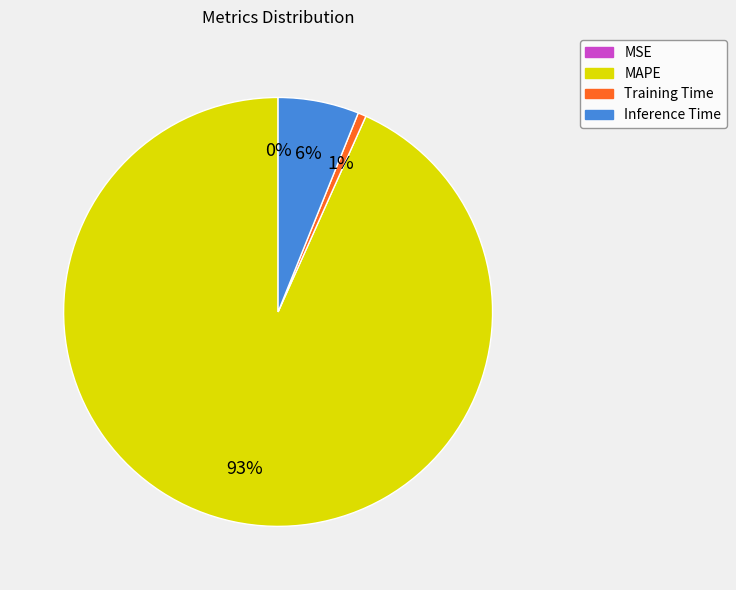

Do Training Time and MAPE together represent more than half of the pie?

Yes